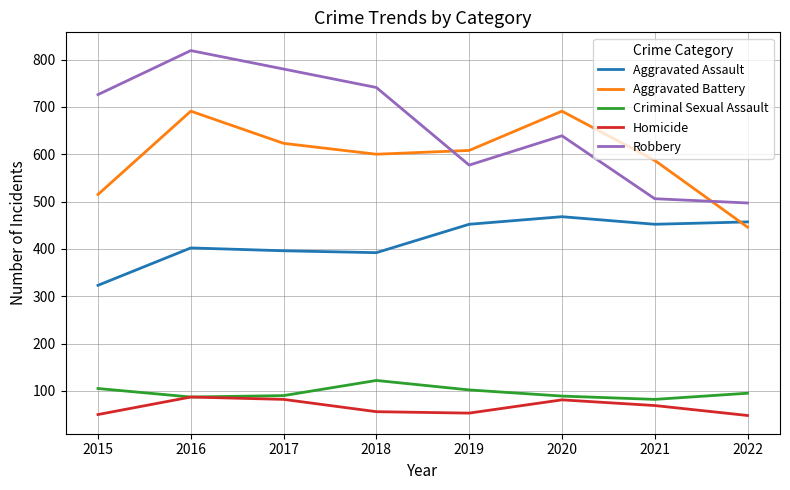

Which series has the largest range (max minus min)?

Robbery